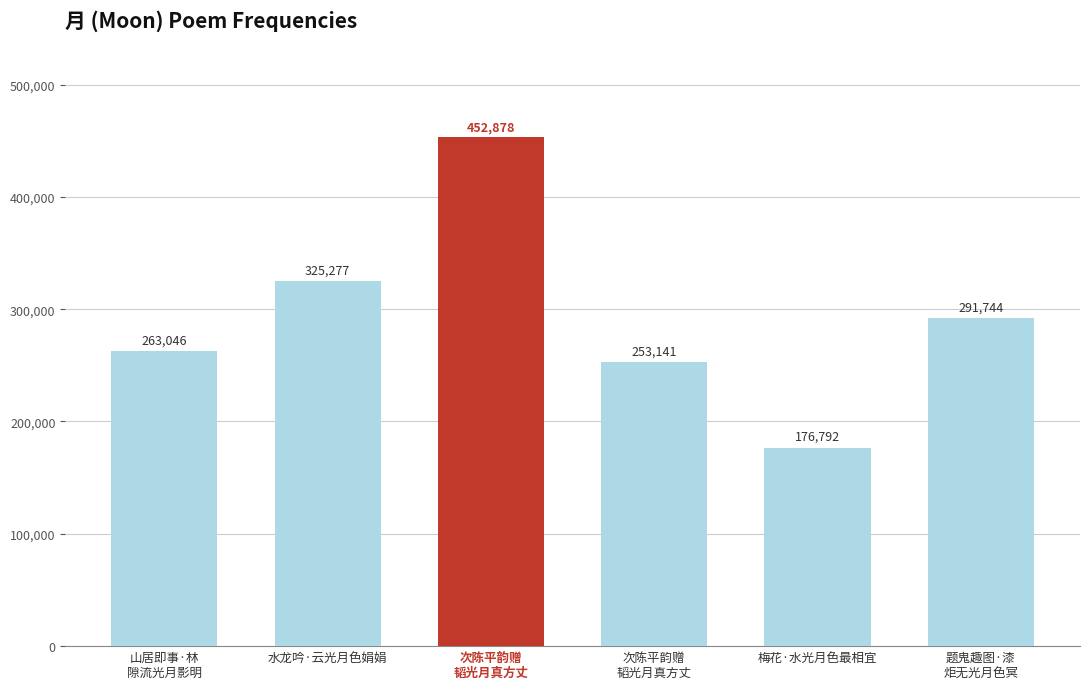

Count the number of categories in the chart.

6